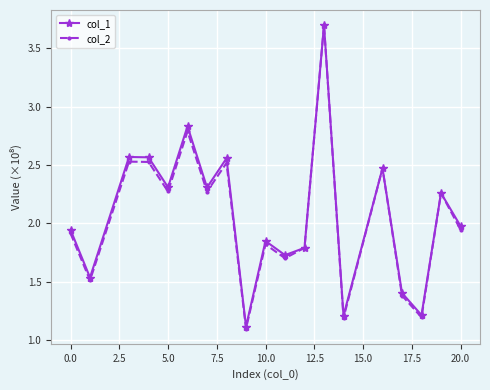

Which series has the widest spread of values?

col_2